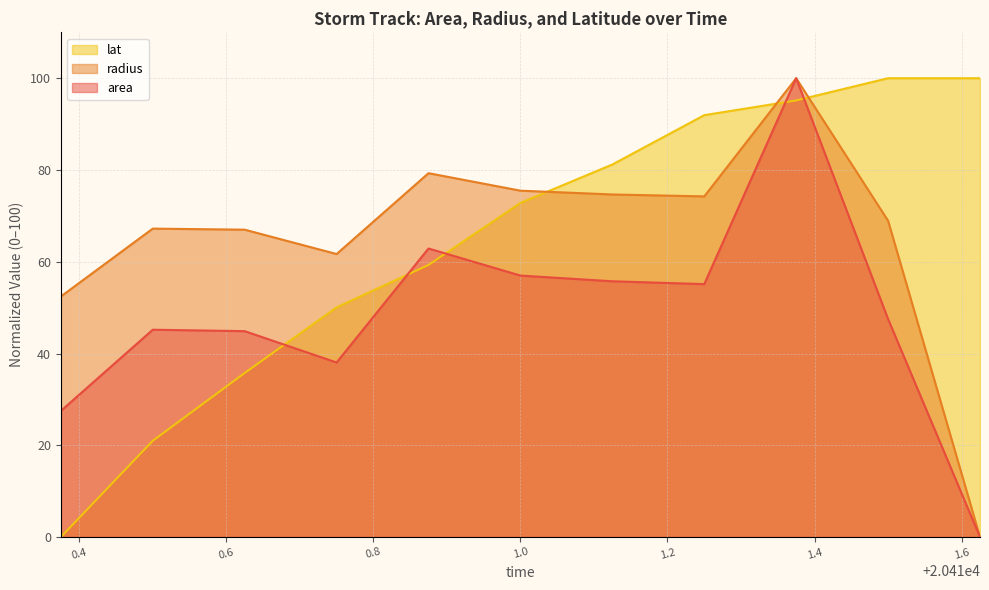

What position from the left is 20411.5?

10